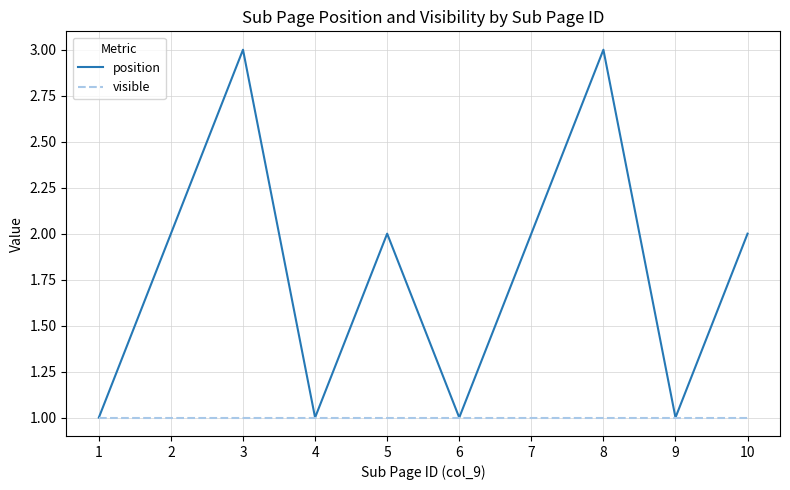

How many series are shown in this chart?

2